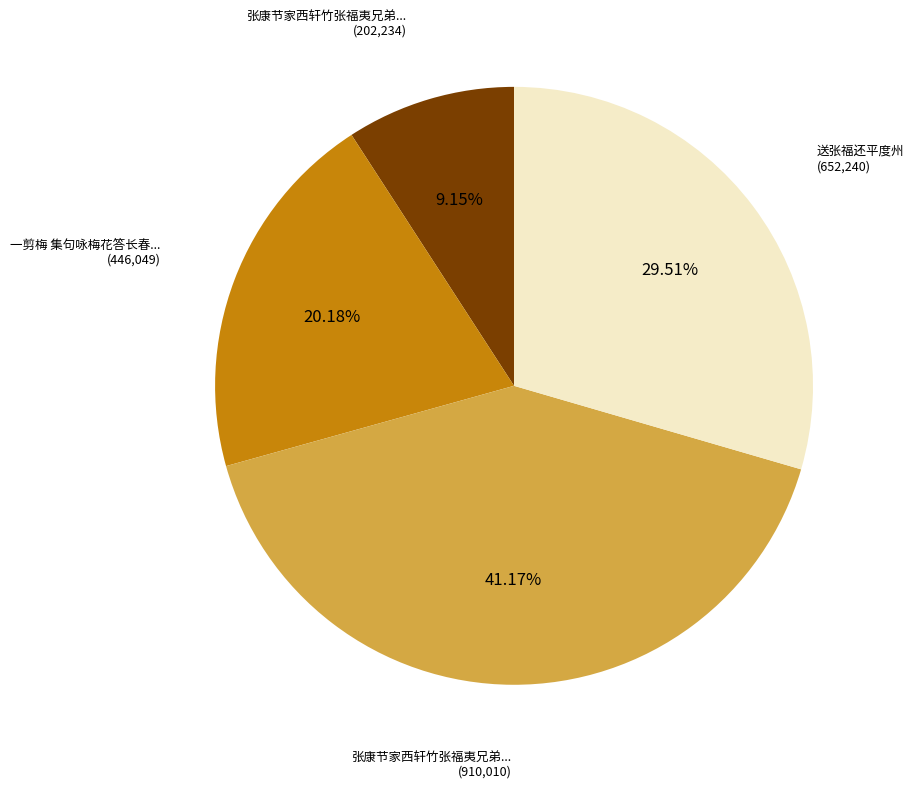

Does any single category account for the majority?

No